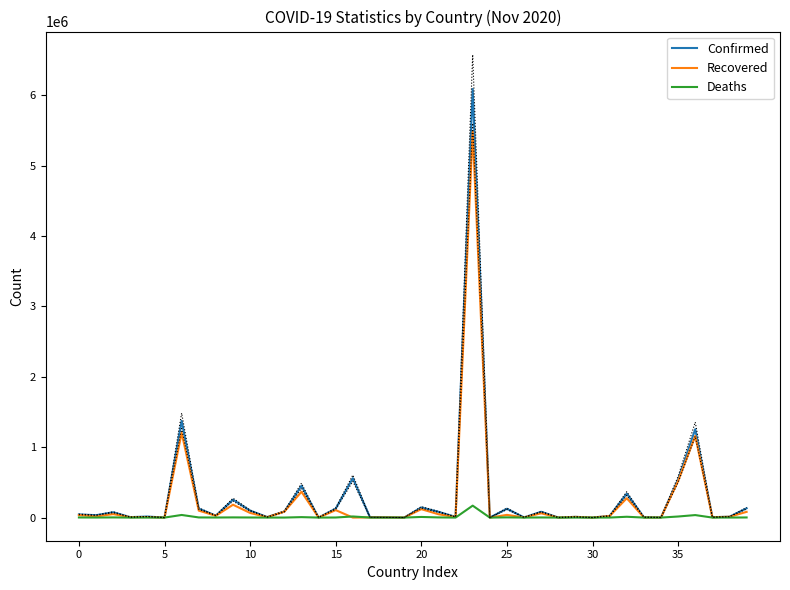

Reading left to right, what are all the values shown in this chart?

Confirmed: 45280	33556	75867	6304	14634	139	1374631	127522	27848	254710	98927	7431	85886	451990	260	126953	559902	5249	2916	386	144034	81739	9992	6087608	150	124966	2754	82236	664	10302	306	23842	340731	4911	1648	543087	1254979	5632	12310	132295
Recovered: 36122	16230	49421	5405	7351	128	1203800	98944	25534	182620	65734	5652	84017	366877	241	105835	0	2877	2579	363	119548	47525	7692	5481184	145	38226	2552	60965	575	9791	296	22177	274315	1924	1476	518834	1158897	4988	11433	81336
Deaths: 1712	716	2294	76	337	4	37122	2002	907	2577	1194	163	339	6448	7	1112	15755	120	43	0	8916	2394	31	169485	3	3069	68	1784	1	104	0	435	11570	63	101	15131	35479	93	331	1641